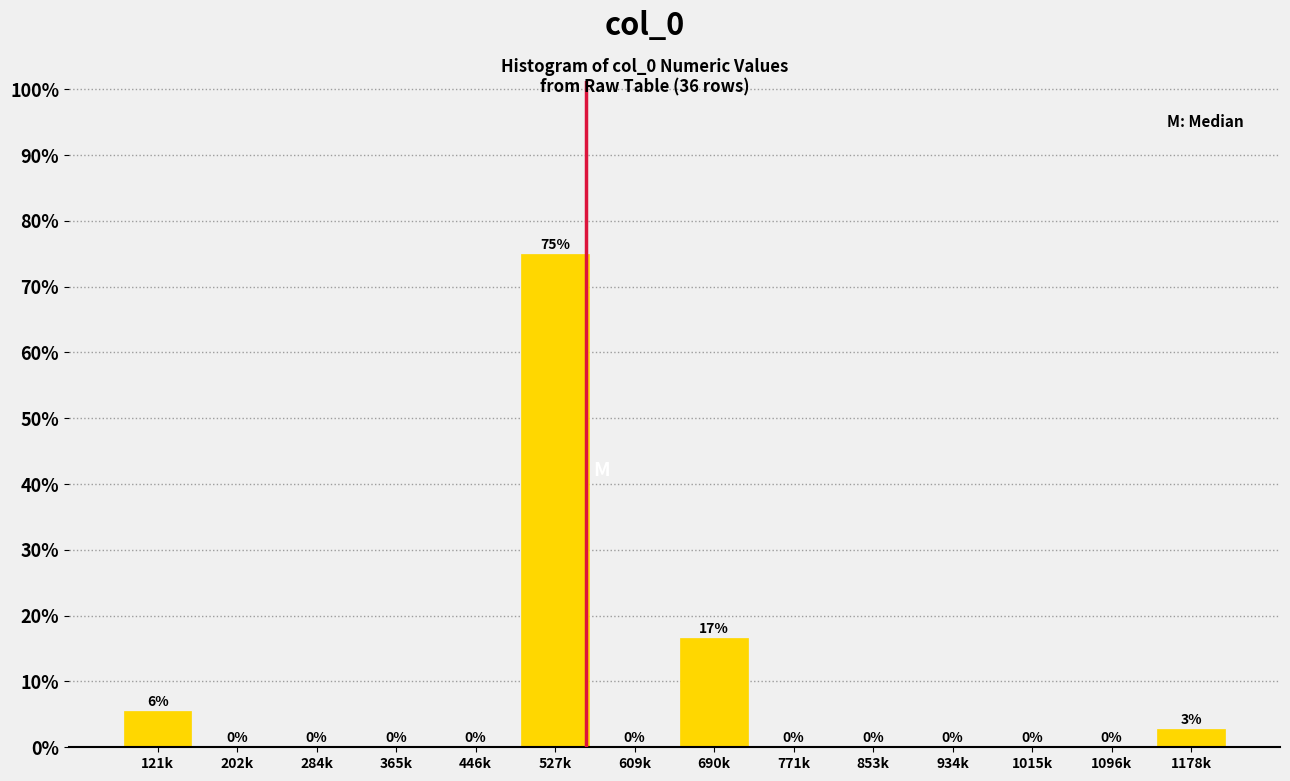

Which has a higher value, 609k or 1178k?

1178k